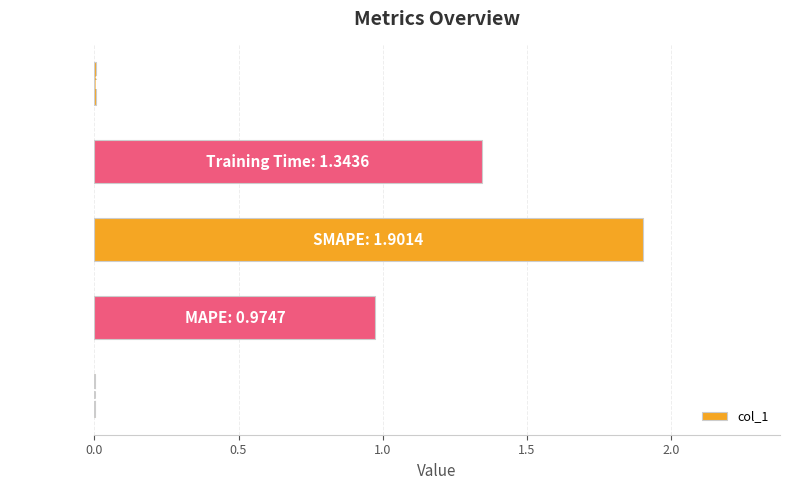

What is the sum of all values?

4.2